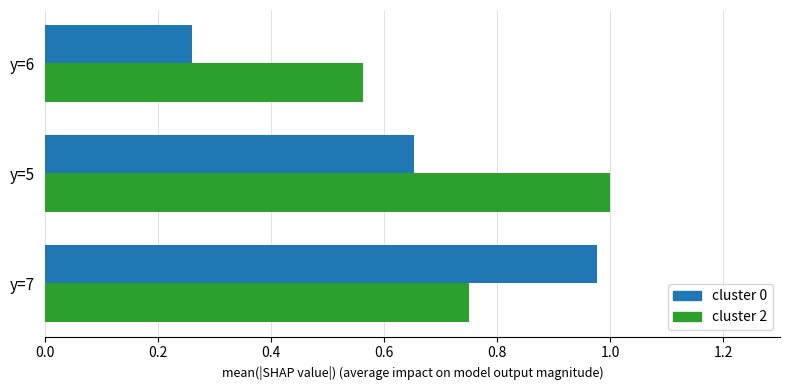

At which category is the sum across all series the highest?

y=7